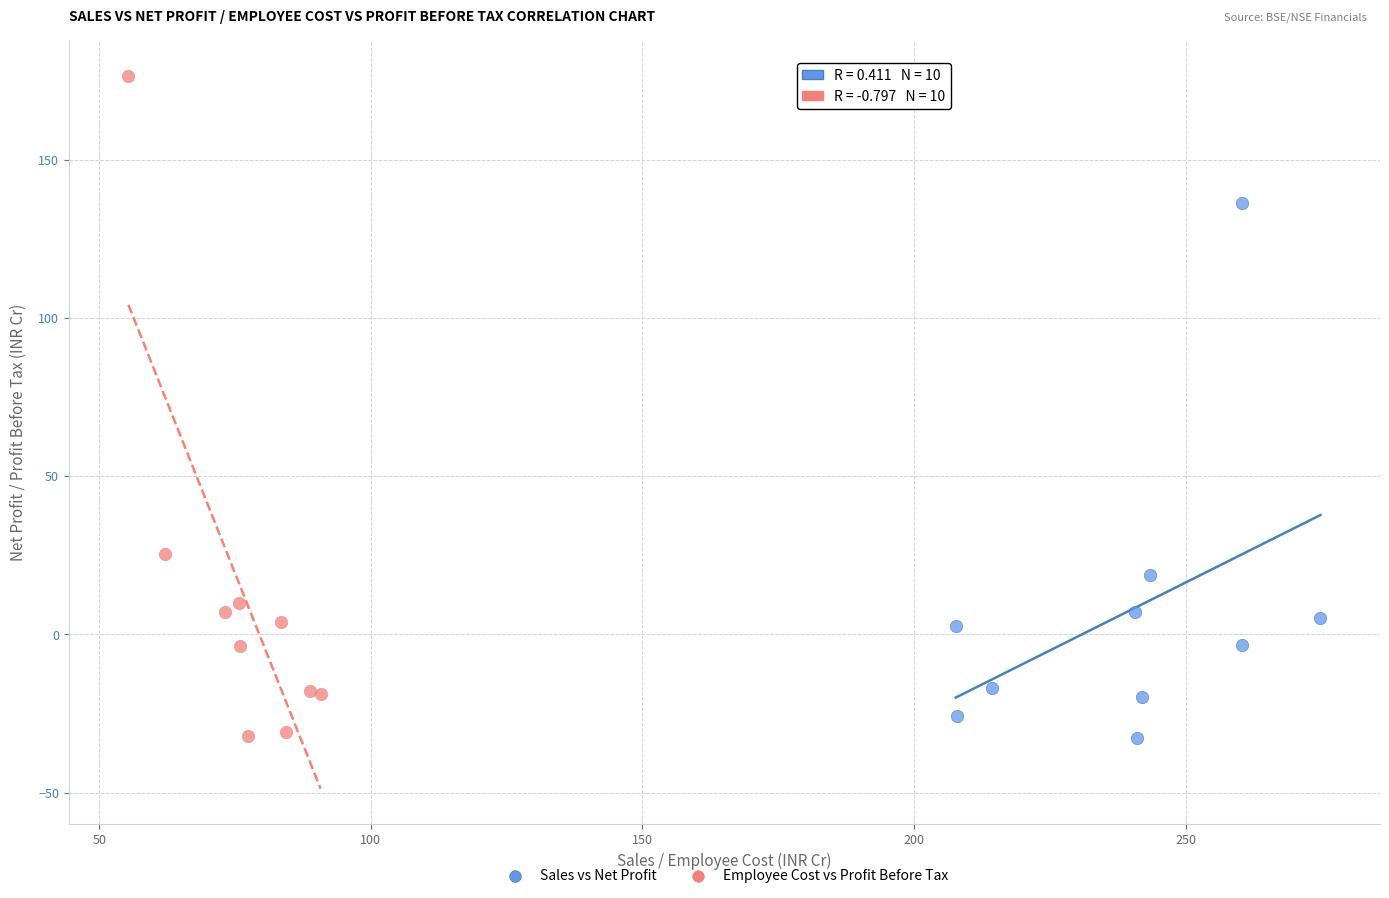

Which series has the widest spread of Y values?

Employee Cost vs Profit Before Tax